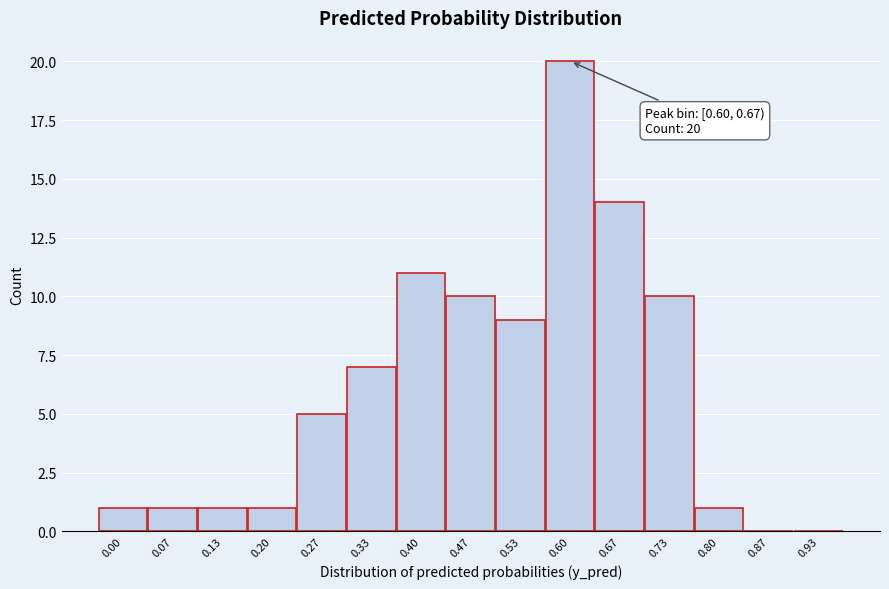

Reading right to left, list all the values displayed in this chart.

0.93=0	0.87=0	0.80=1	0.73=10	0.67=14	0.60=20	0.53=9	0.47=10	0.40=11	0.33=7	0.27=5	0.20=1	0.13=1	0.07=1	0.00=1